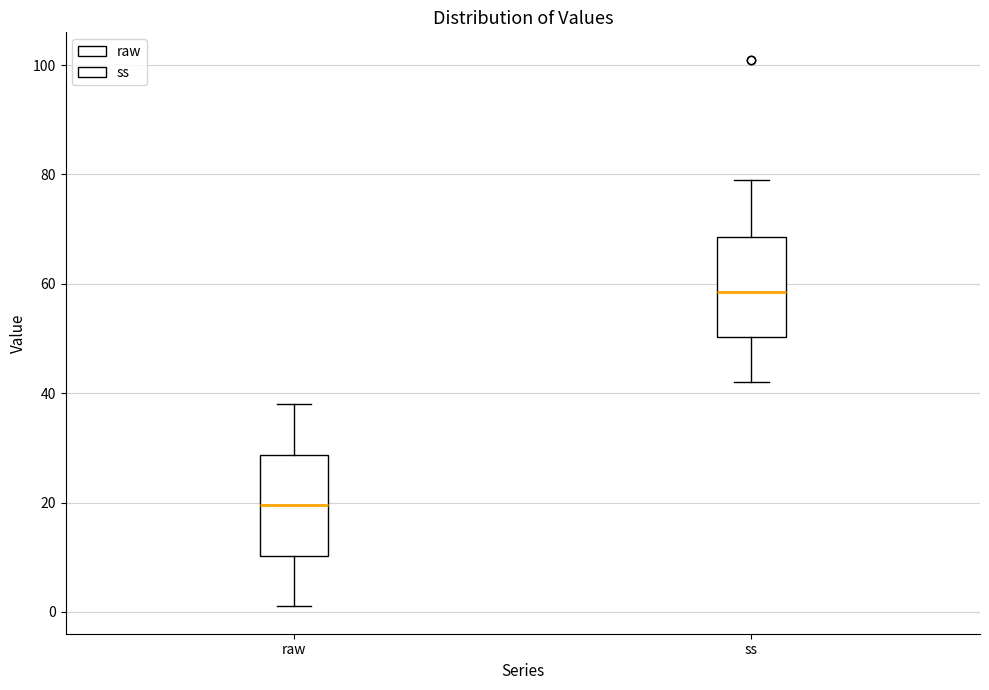

Reading left to right, read every box against the y-axis: the position of its median line, the range the box covers, and the ends of its whiskers. The values are not printed on the chart, so give them approximately, as read against the axis.

raw: median 20, box 10 to 28, whiskers 2 to 38
ss: median 58, box 50 to 68, whiskers 42 to 80